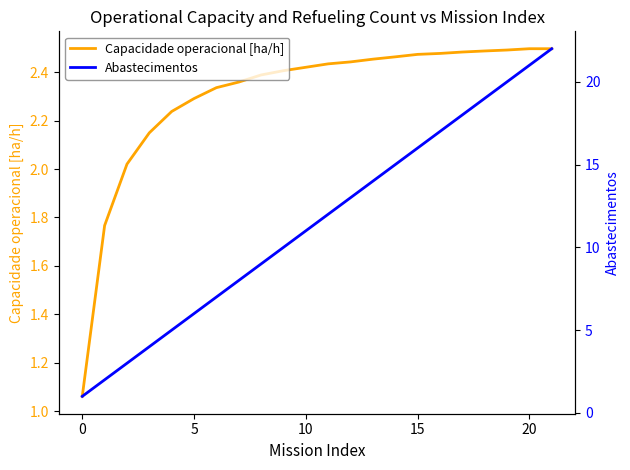

How many data points in Capacidade operacional [ha/h] are less than 2?

2